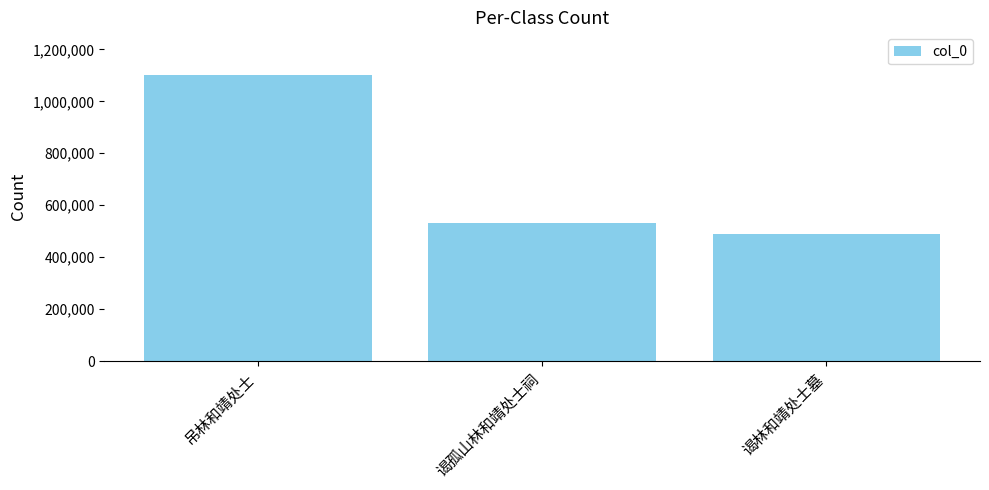

True or false: the data shows 1100384 at 吊林和靖处士.

True